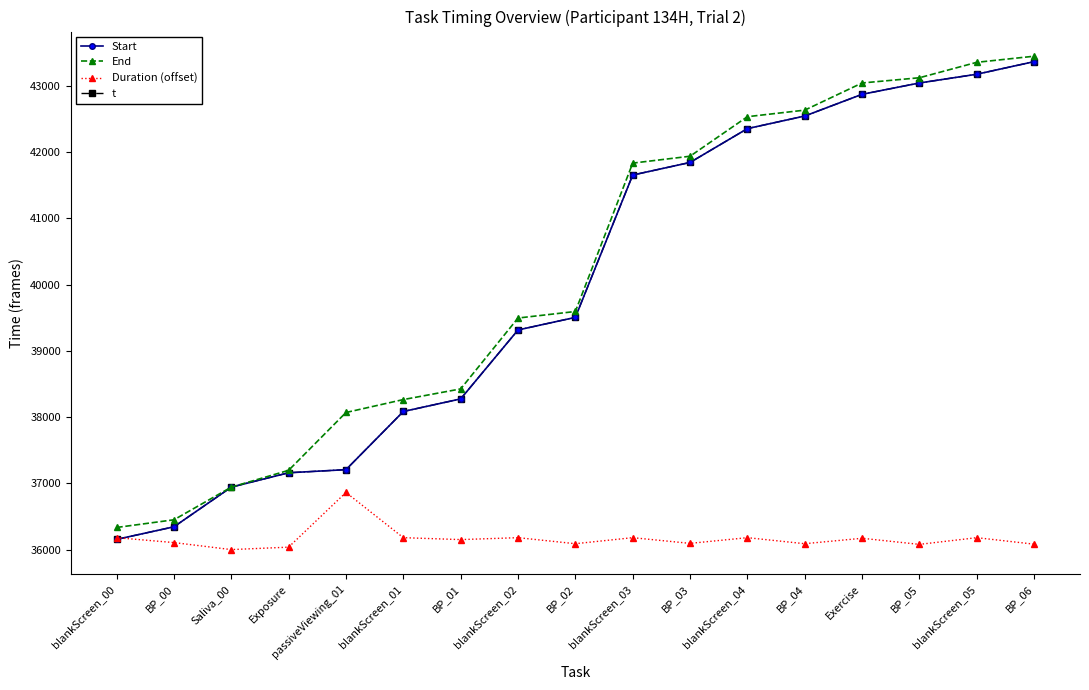

Is the value of Duration (offset) at blankScreen_05 greater than the value of End at BP_04?

No